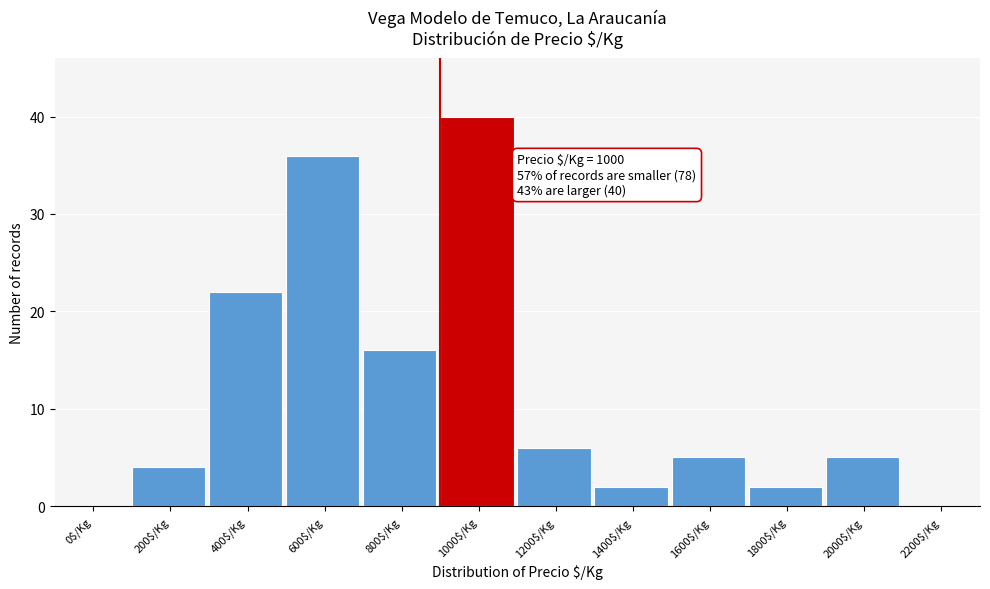

What value does the data have at 1600$/Kg?

5